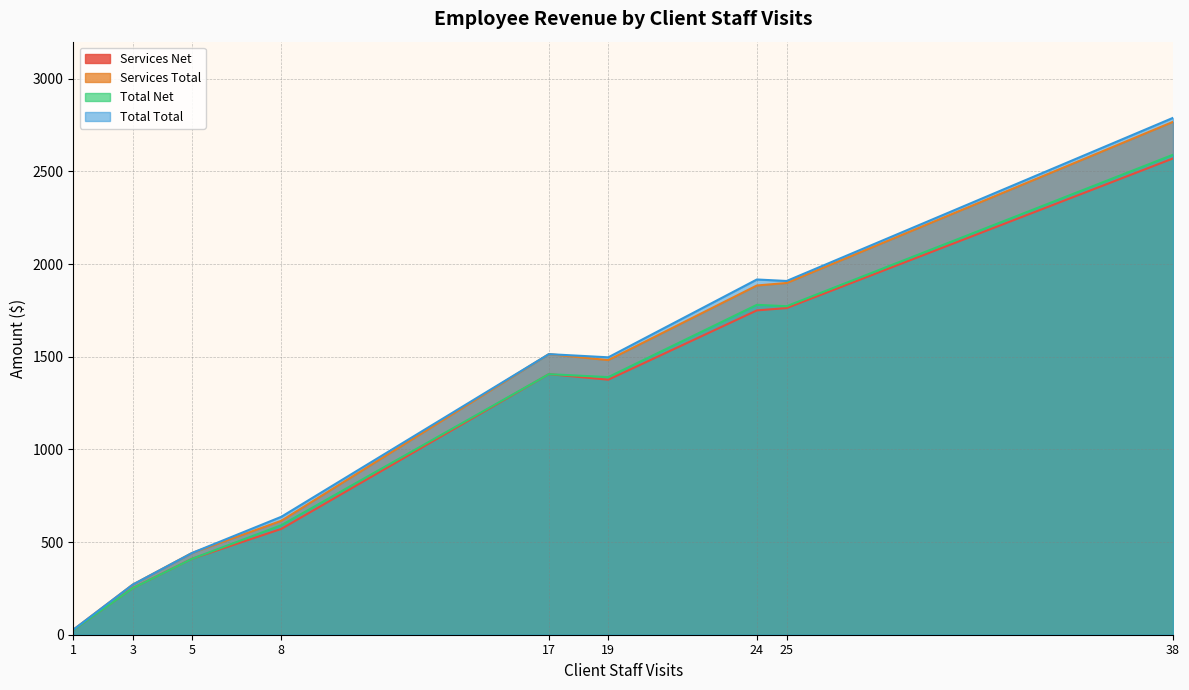

Between 19 and 3, which series saw the biggest shift?

Total Total